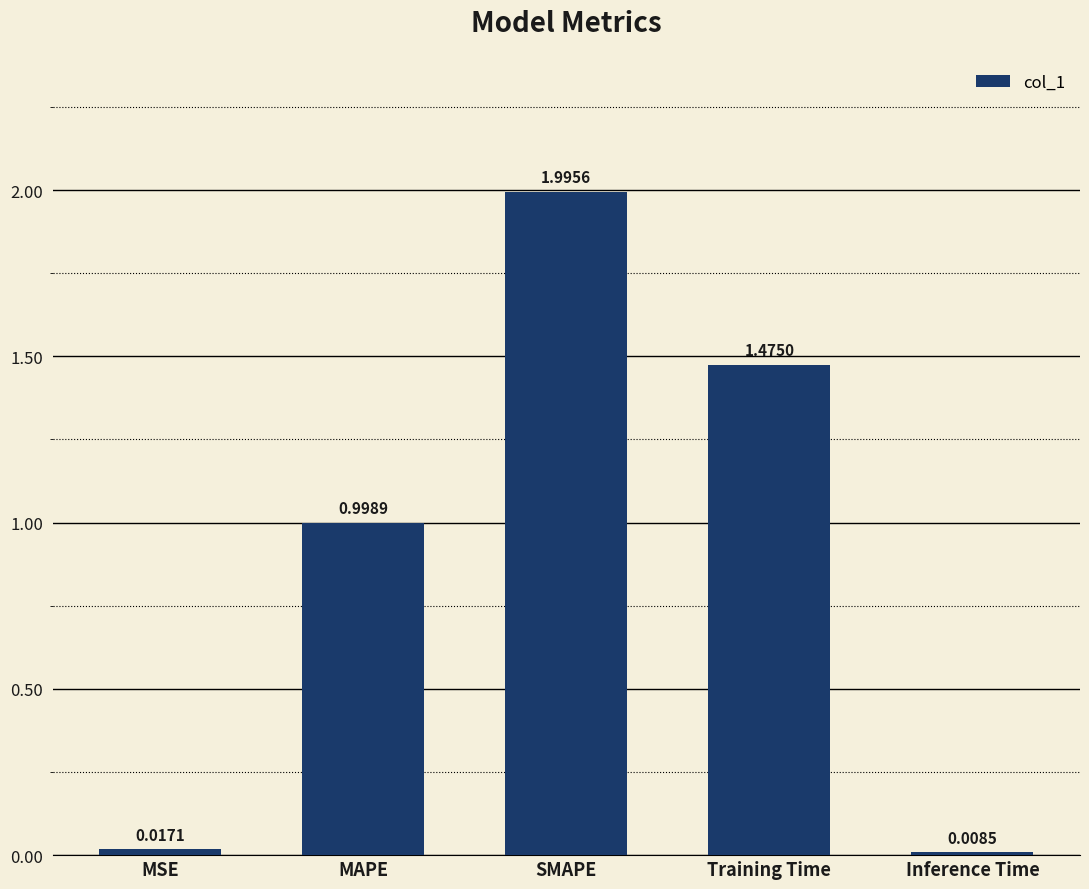

Rank the categories by value from lowest to highest.

Inference Time, MSE, MAPE, Training Time, SMAPE